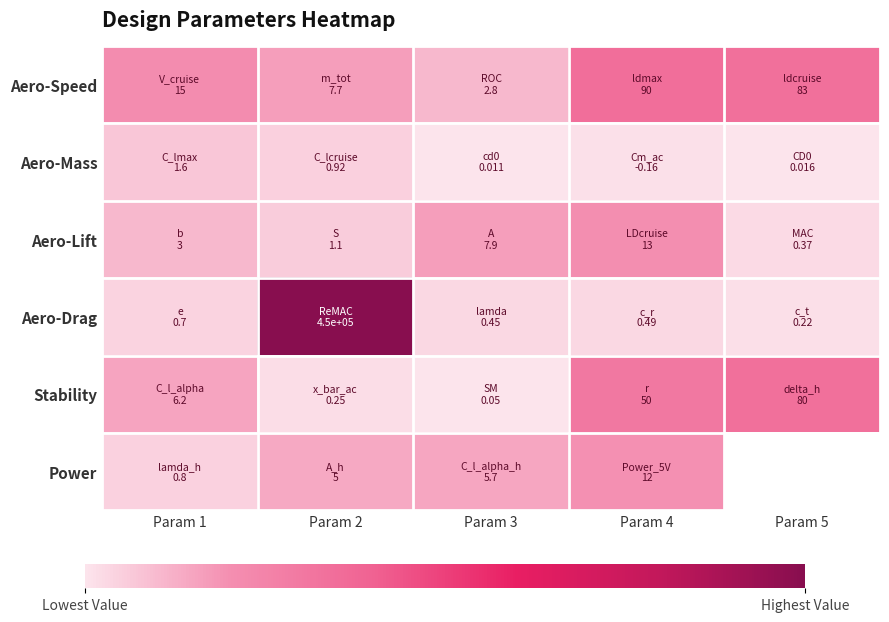

At which category is the sum across all series the highest?

Param 2